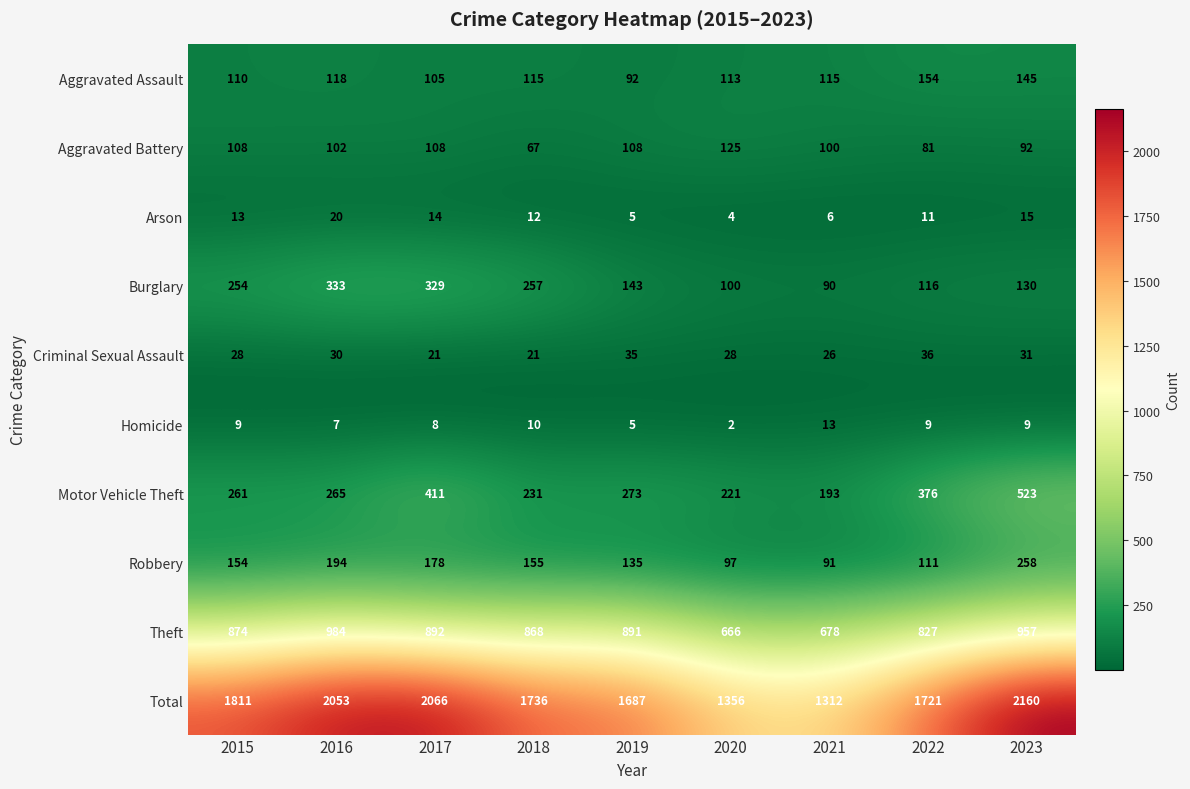

What is the total value across all series at 2023?

4320